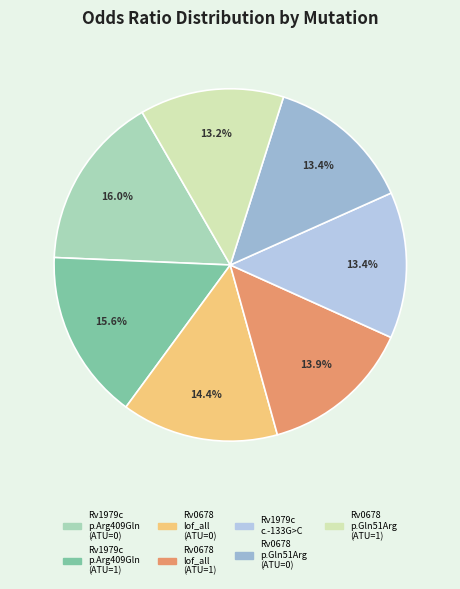

How many slices are in this pie chart?

7